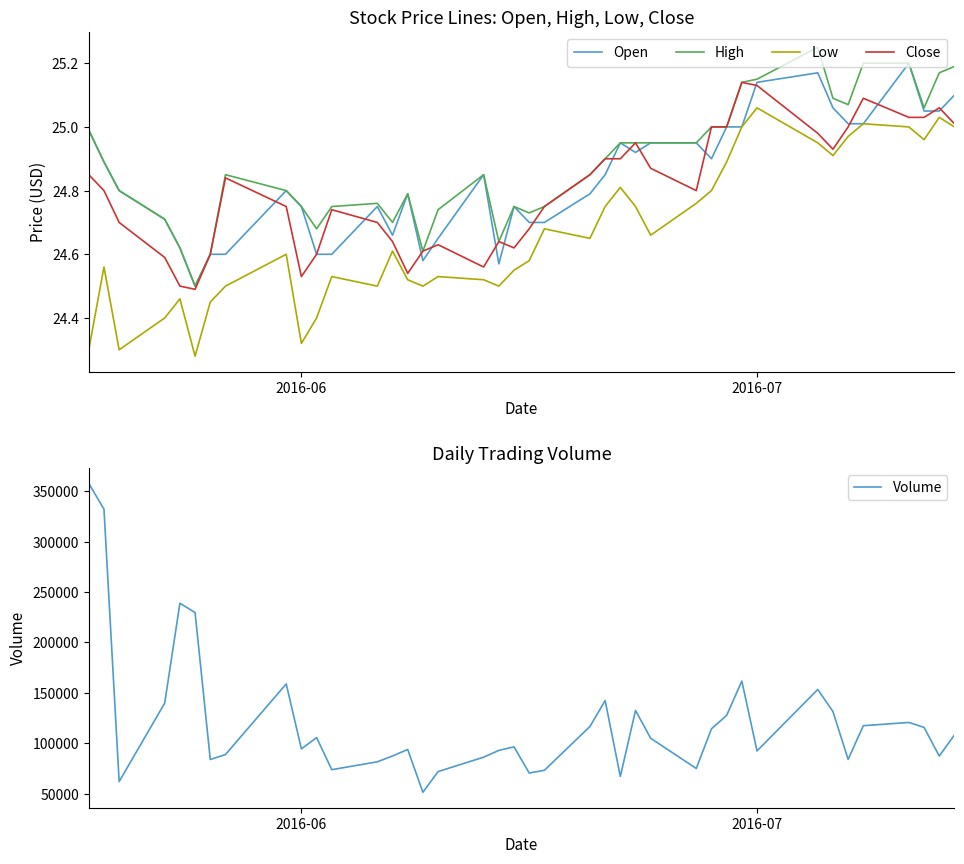

True or false: Volume and Open intersect in this chart.

False